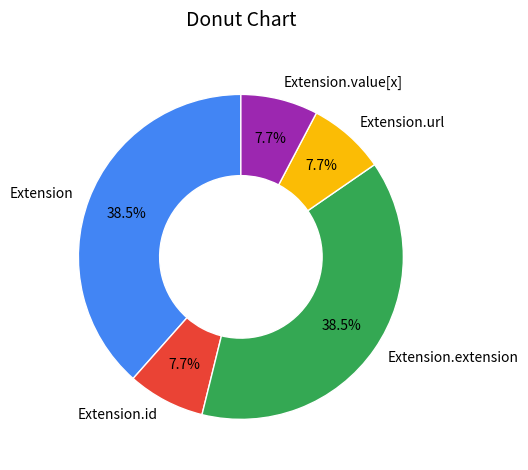

How much of the chart is everything except Extension.url?

92.3%